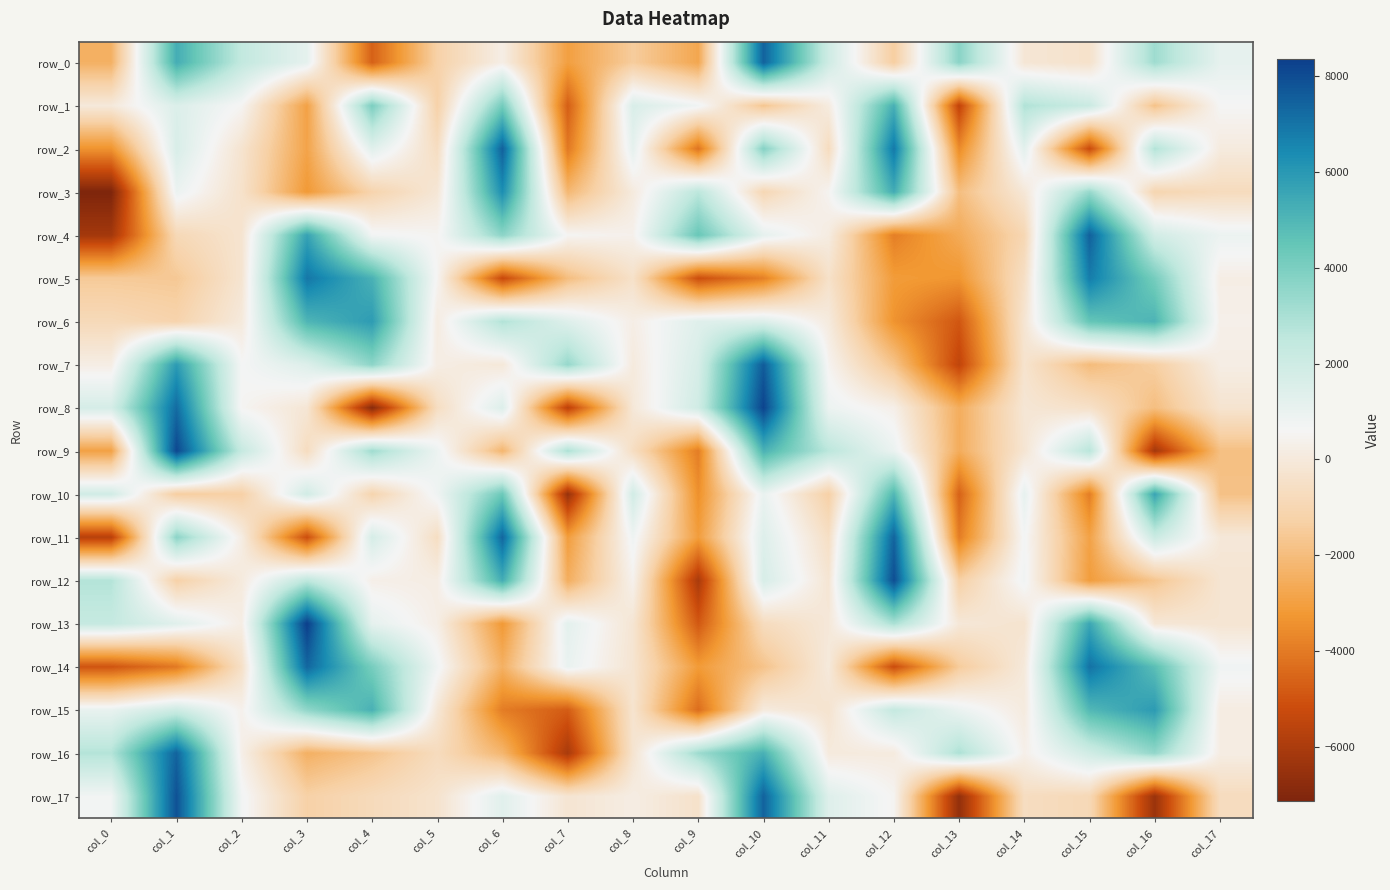

What is the highest value of the row_11 series?

7402.6